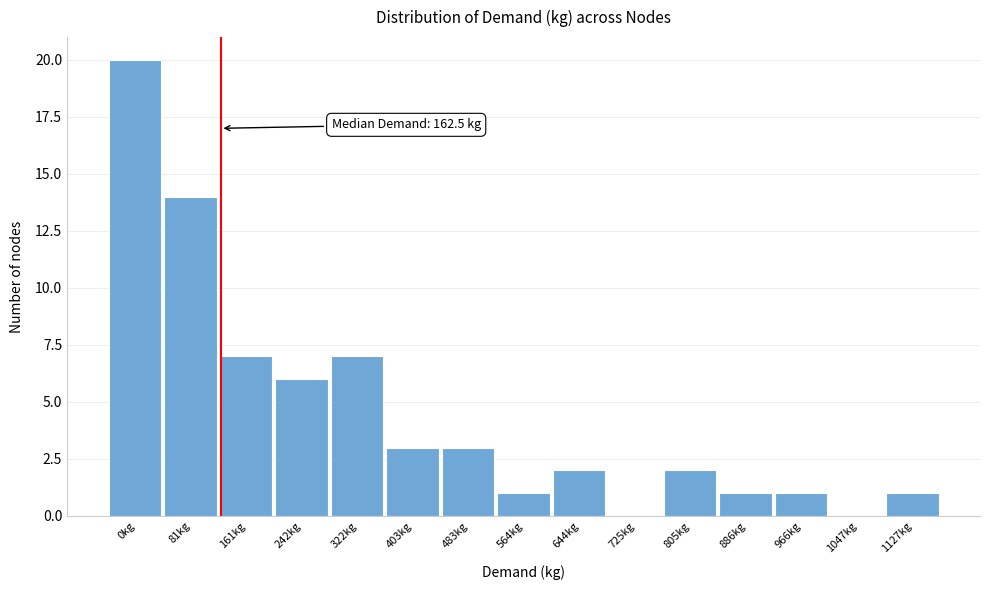

Reading left to right, extract all data points from this chart.

0kg=20	81kg=14	161kg=7	242kg=6	322kg=7	403kg=3	483kg=3	564kg=1	644kg=2	725kg=0	805kg=2	886kg=1	966kg=1	1047kg=0	1127kg=1